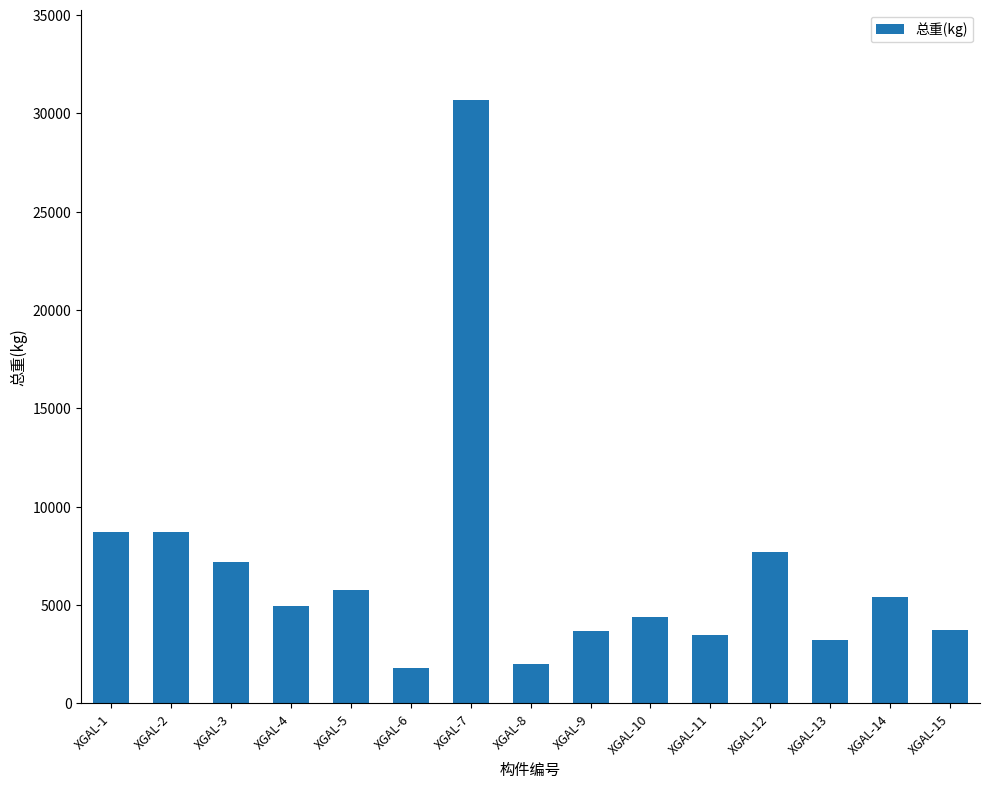

Count the number of categories in the chart.

15